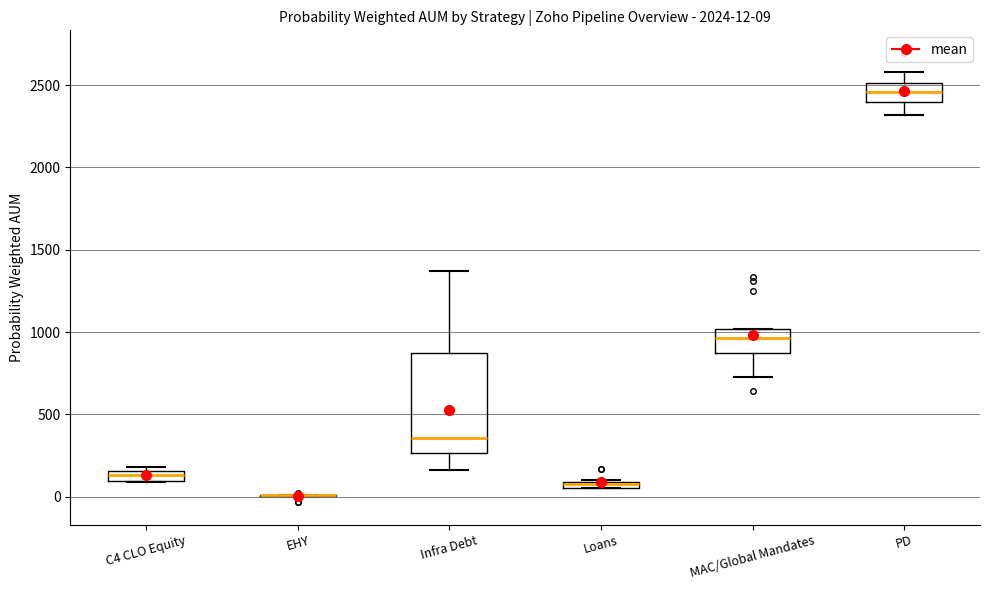

Comparing the boxes themselves (not the whiskers), which one is the tallest?

Infra Debt